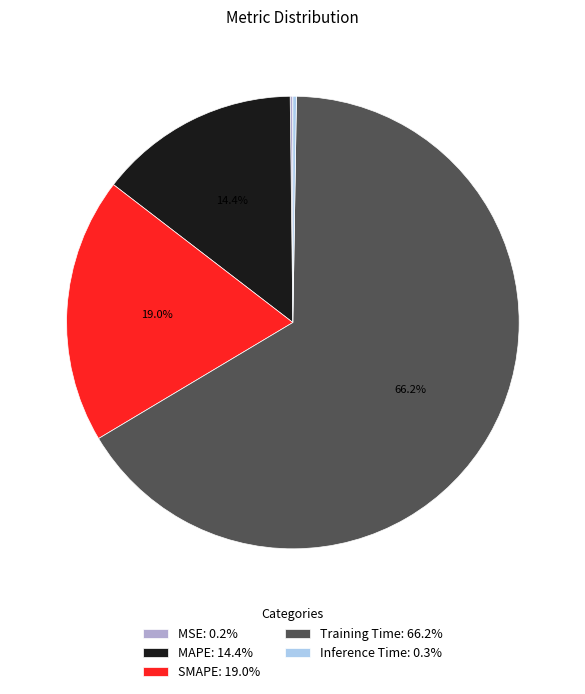

Is there a majority slice in this chart?

Yes